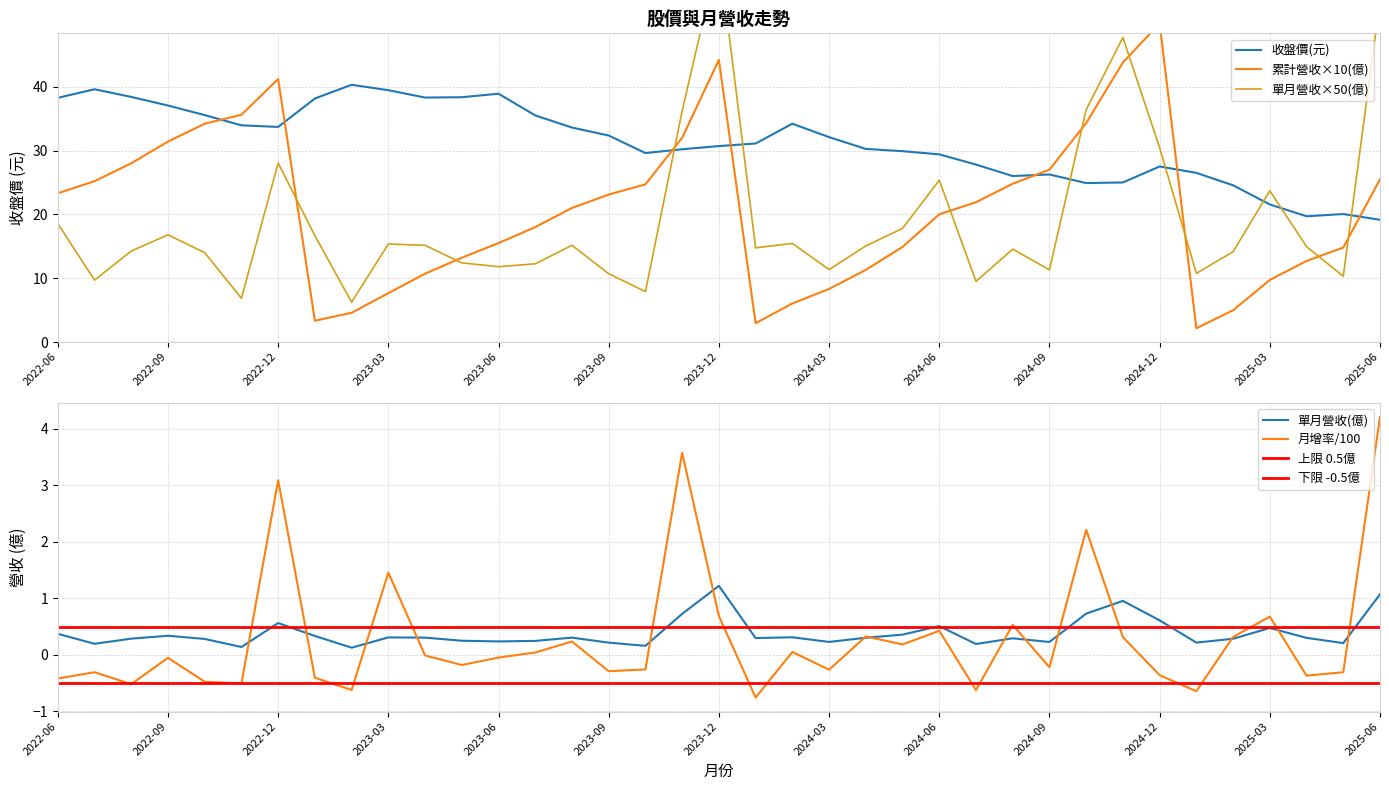

Between 2024-01 and 2024-05, which is larger?

2024-05